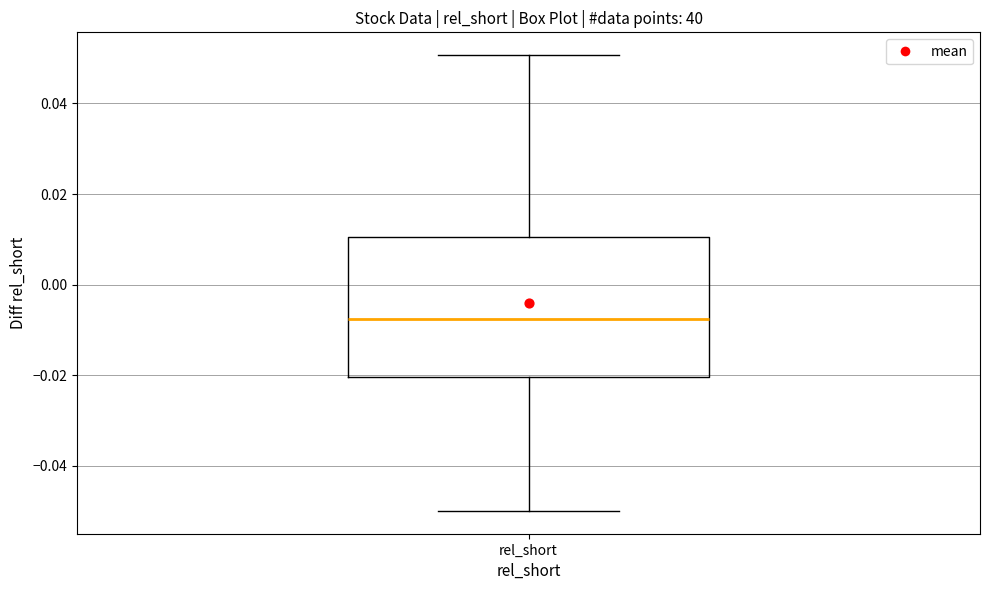

Read this box plot against the y-axis: the position of the median line, the range covered by the box, and the ends of both whiskers. The values are not printed on the chart, so give them approximately, as read against the axis.

median -0.008, box -0.020 to 0.010, whiskers -0.050 to 0.050